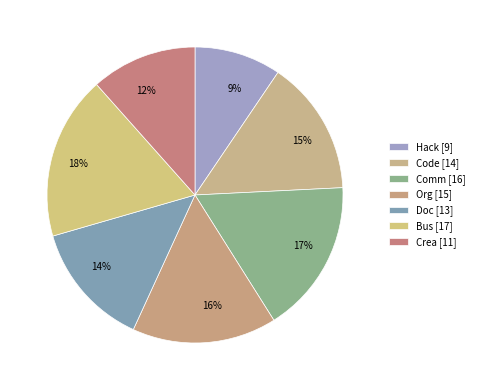

Which category has the smallest portion of the pie?

Hack